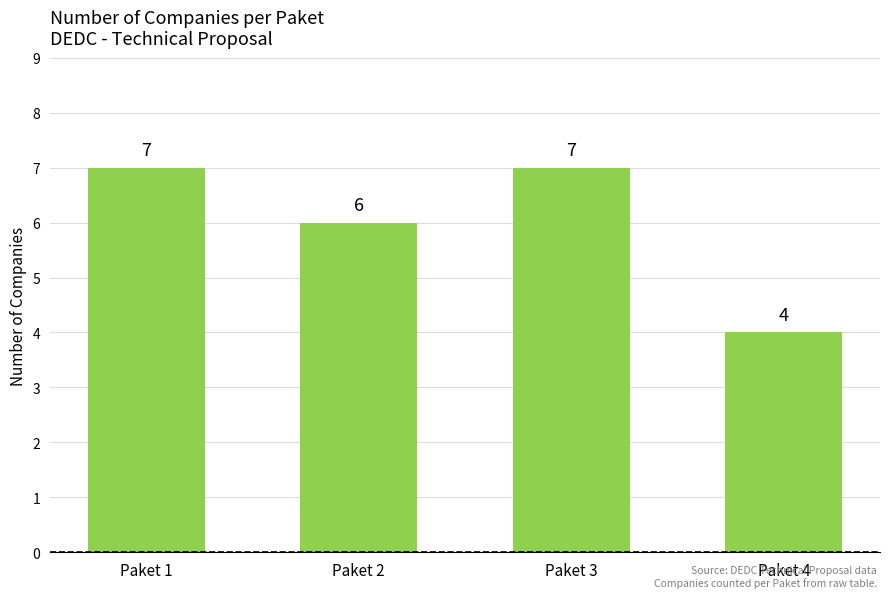

What is the minimum value shown in the chart?

4